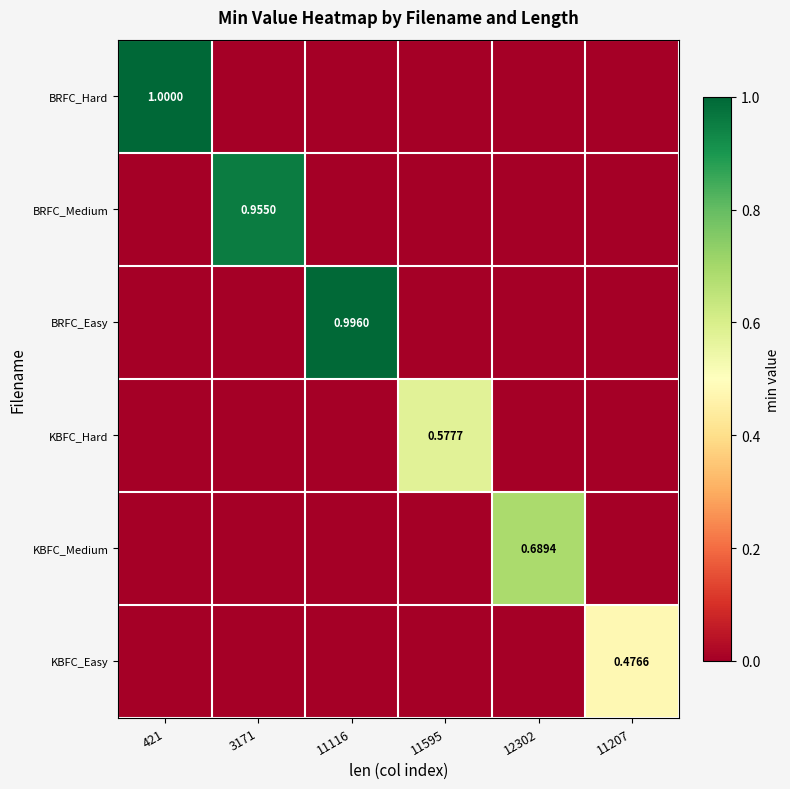

What is the sum of all KBFC_Easy values?

0.5